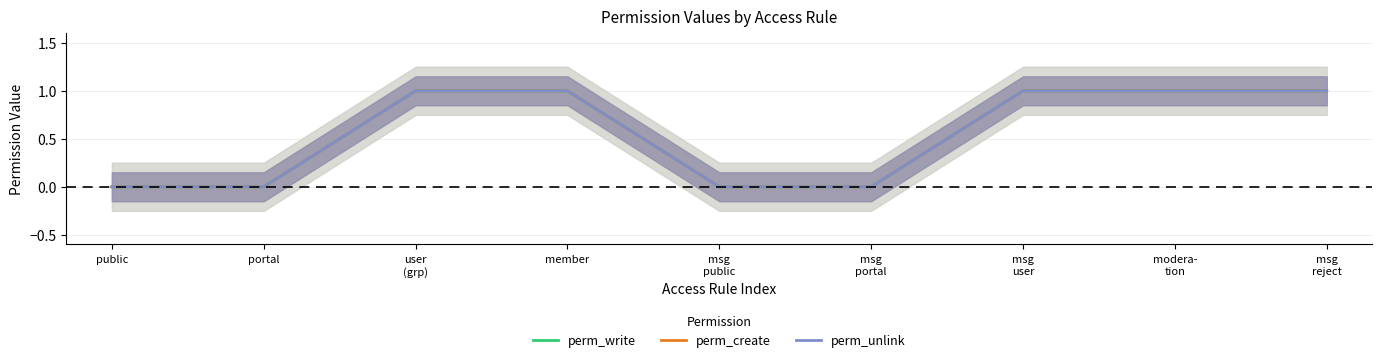

True or false: perm_unlink and perm_create cross at least once.

False